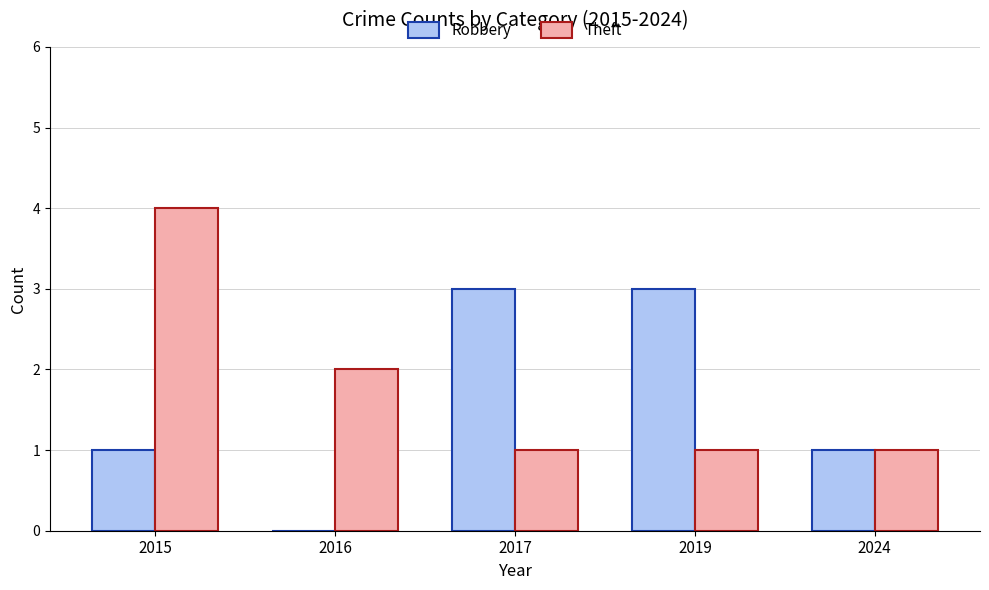

Is the value of Robbery at 2015 greater than the value of Theft at 2016?

No